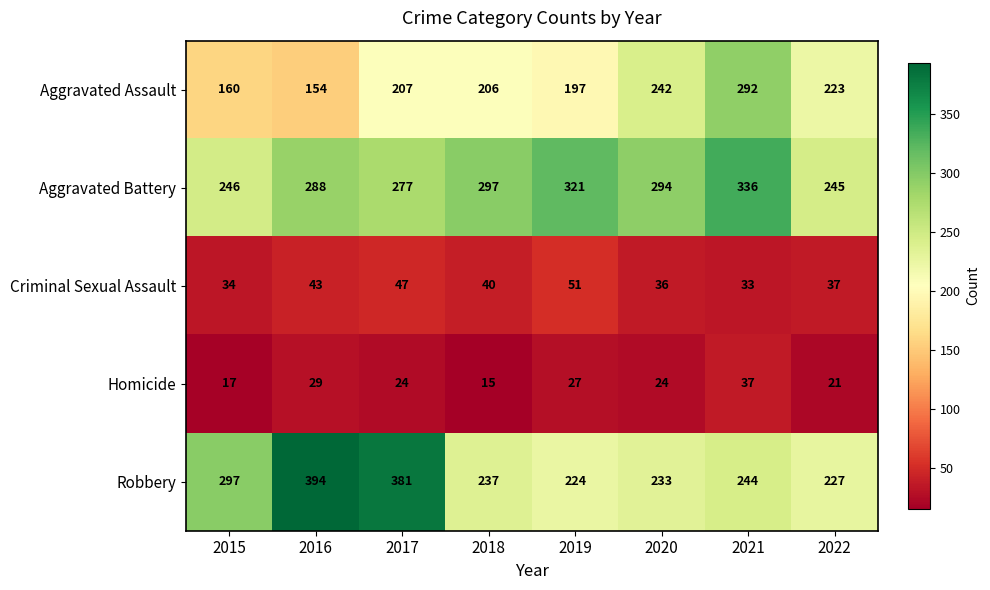

What is the difference between the maximum and minimum values in the Robbery series?

170